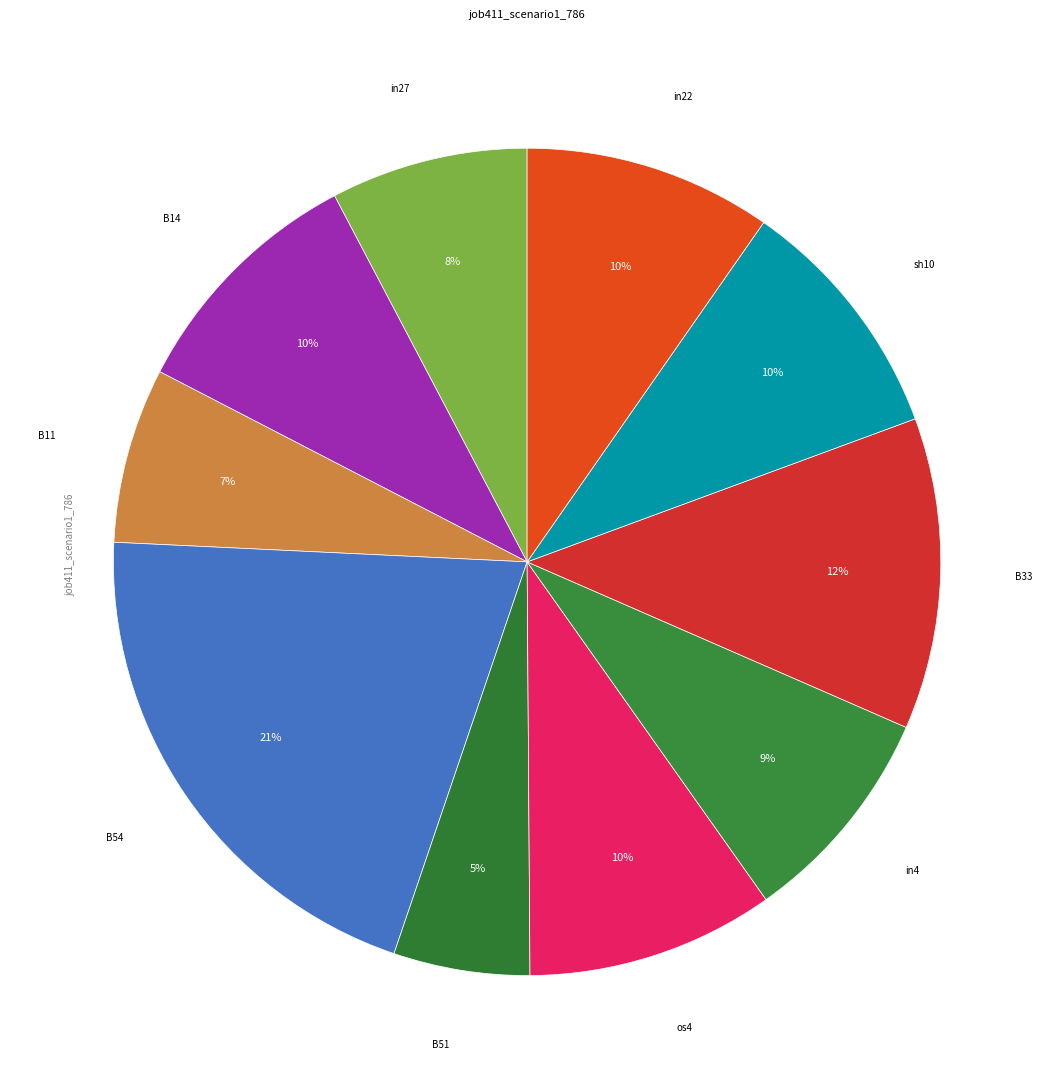

How many segments does this pie chart have?

10